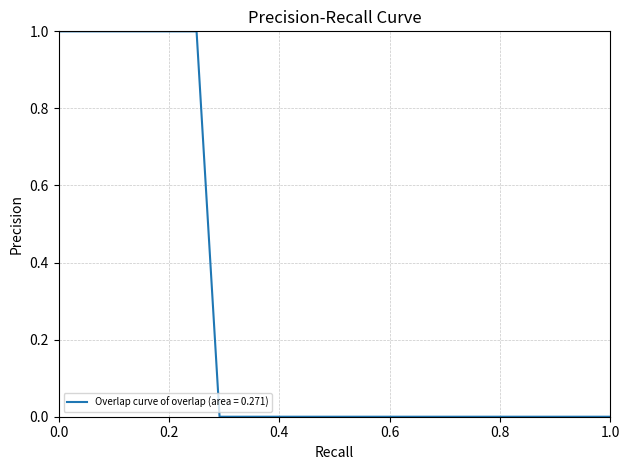

What is the maximum value shown in the chart?

1.0